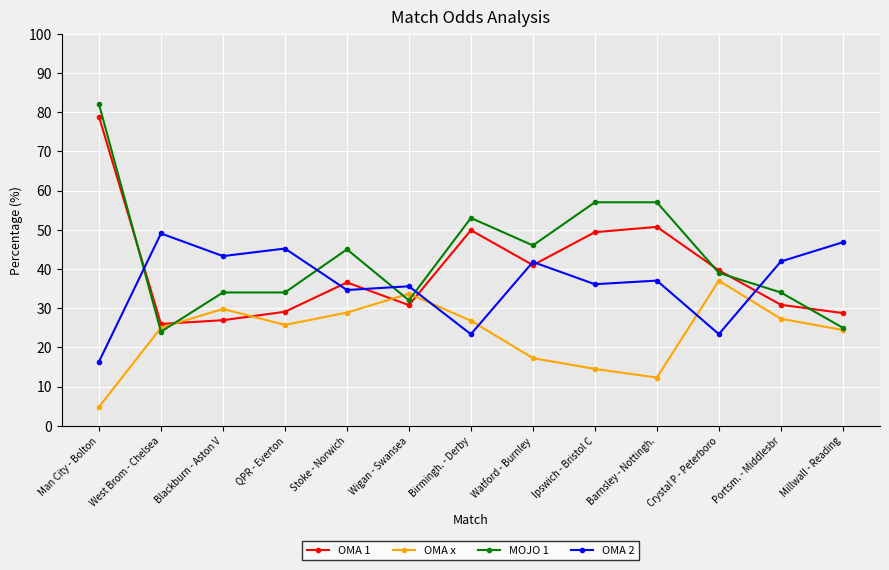

How many intersections are there between OMA 1 and OMA x?

4